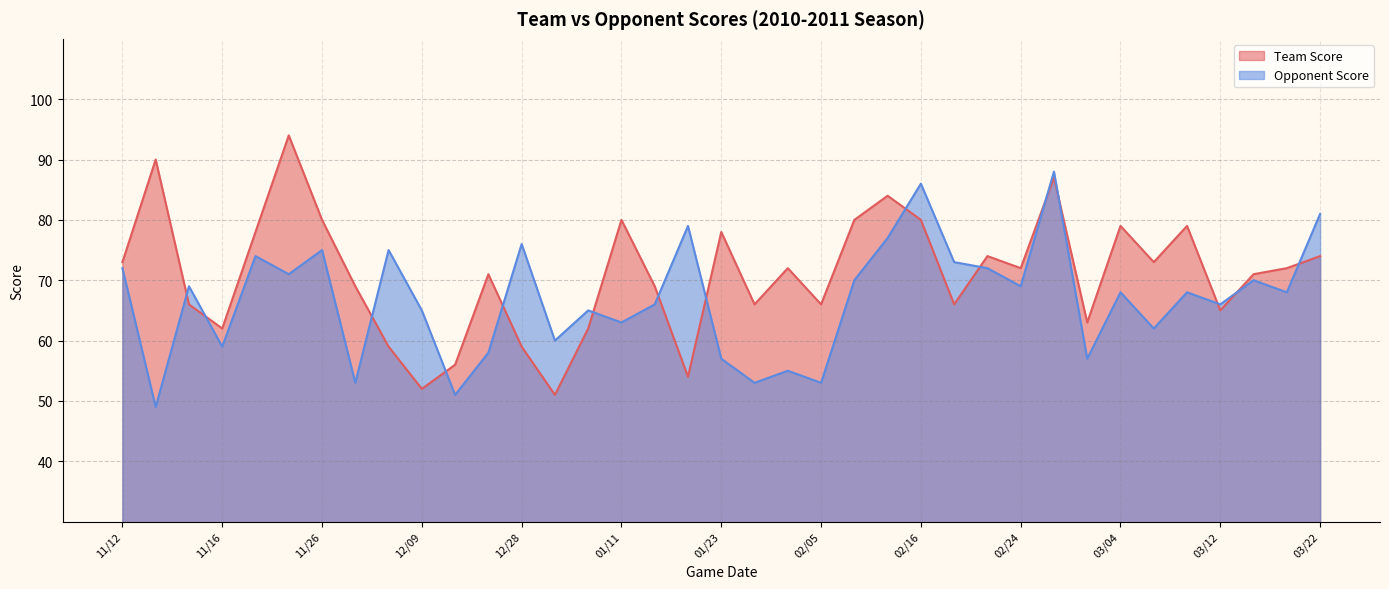

Reading left to right, extract all data points from this chart.

Team Score: 11/12=73	11/13=90	11/14=66	11/16=62	11/19=78	11/23=94	11/26=80	12/02=69	12/05=59	12/09=52	12/12=56	12/21=71	12/28=59	12/31=51	01/08=62	01/11=80	01/15=69	01/19=54	01/23=78	01/27=66	01/30=72	02/05=66	02/09=80	02/12=84	02/16=80	02/18=66	02/21=74	02/24=72	02/26=87	03/01=63	03/04=79	03/10=73	03/11=79	03/12=65	03/15=71	03/20=72	03/22=74
Opponent Score: 11/12=72	11/13=49	11/14=69	11/16=59	11/19=74	11/23=71	11/26=75	12/02=53	12/05=75	12/09=65	12/12=51	12/21=58	12/28=76	12/31=60	01/08=65	01/11=63	01/15=66	01/19=79	01/23=57	01/27=53	01/30=55	02/05=53	02/09=70	02/12=77	02/16=86	02/18=73	02/21=72	02/24=69	02/26=88	03/01=57	03/04=68	03/10=62	03/11=68	03/12=66	03/15=70	03/20=68	03/22=81